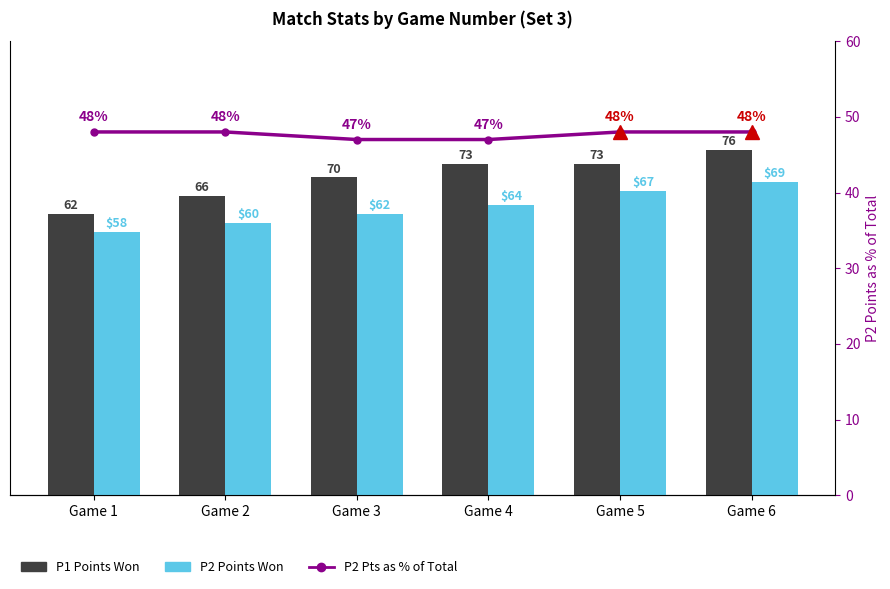

How many data points in P1 Points Won are less than 73?

3